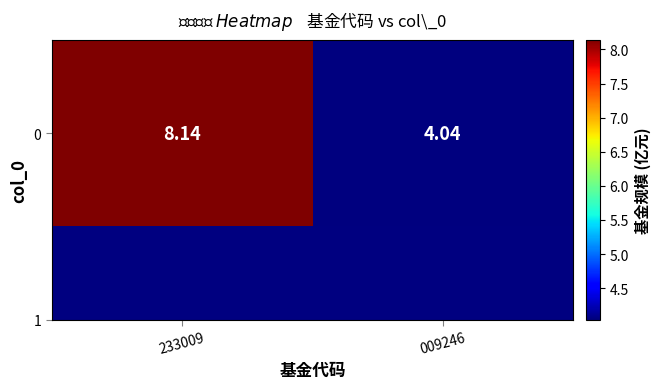

What is the minimum value shown in the chart?

4.0